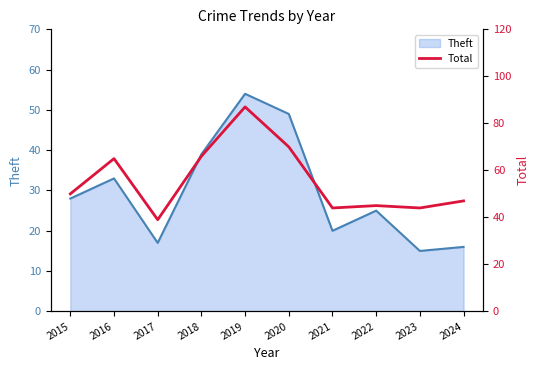

Where is the first local minimum?

2017